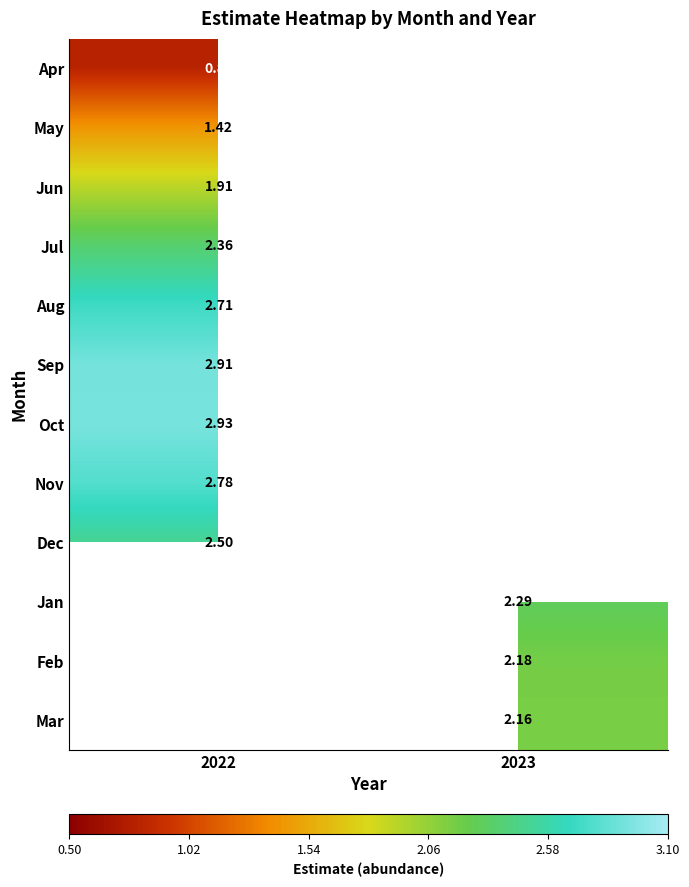

Which category has the highest value across all series?

2022